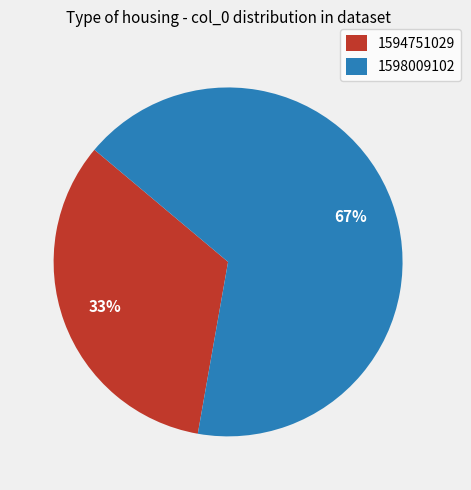

The 1598009102 slice represents 67% of the pie. True or false?

True